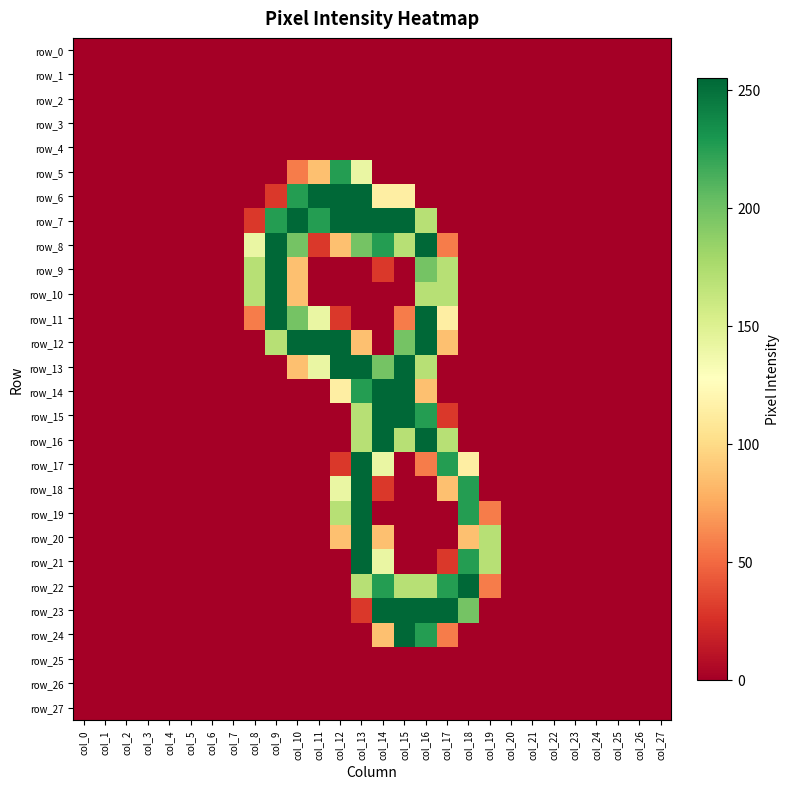

Between col_23 and col_25, which is larger?

col_23